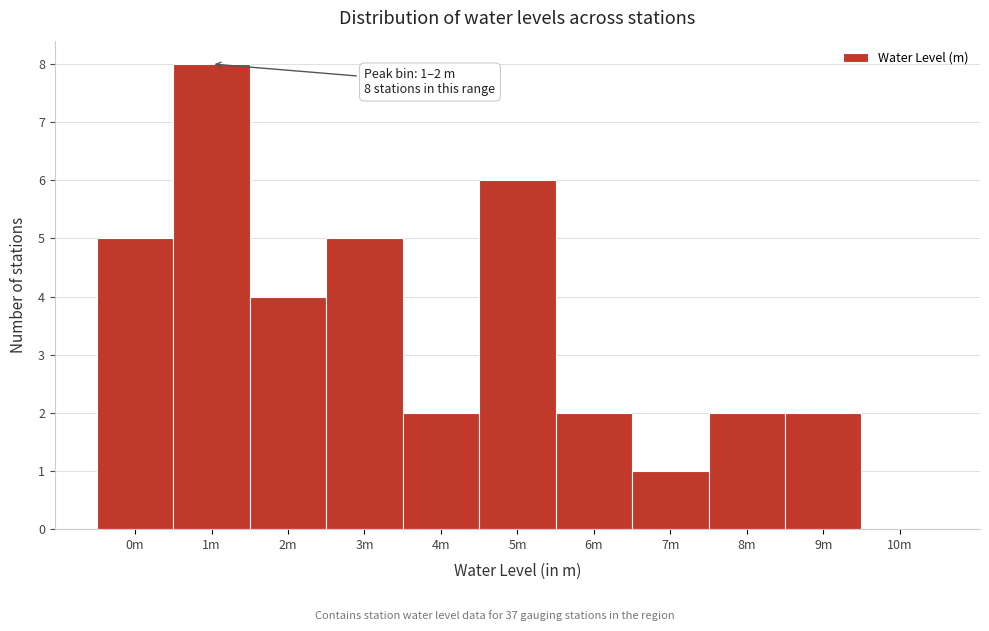

Reading left to right, transcribe all the data shown in this chart.

0m=5	1m=8	2m=4	3m=5	4m=2	5m=6	6m=2	7m=1	8m=2	9m=2	10m=0